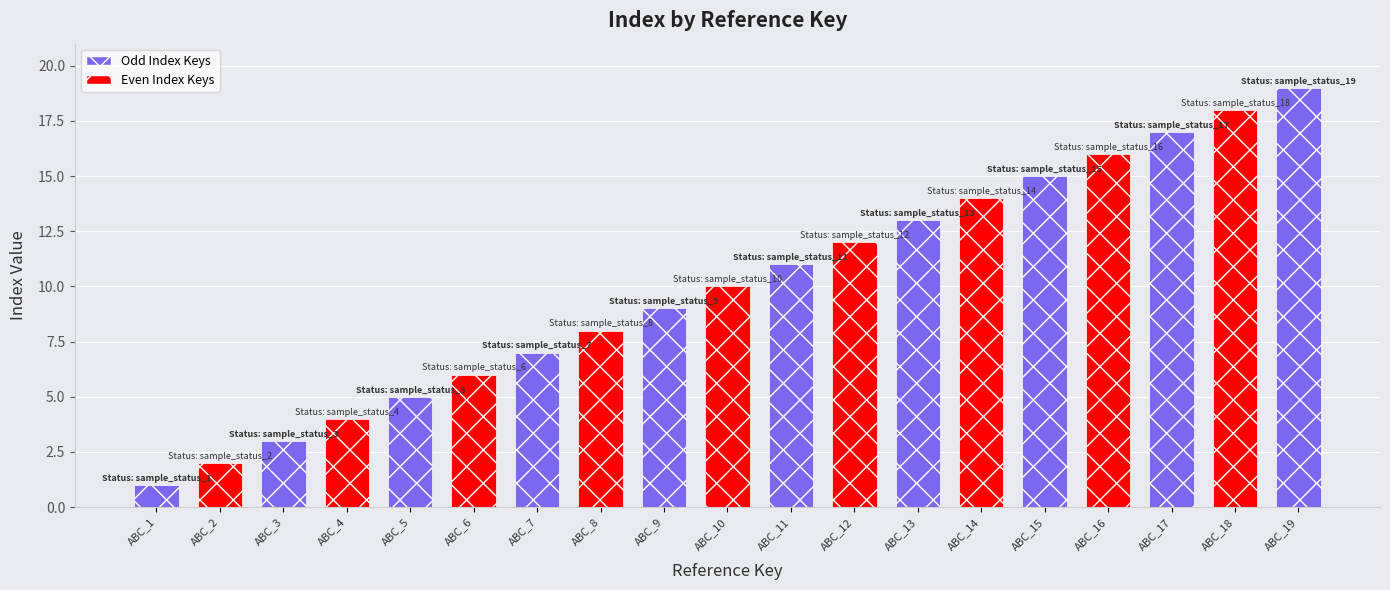

The chart shows a value of 4 at ABC_8. True or false?

False